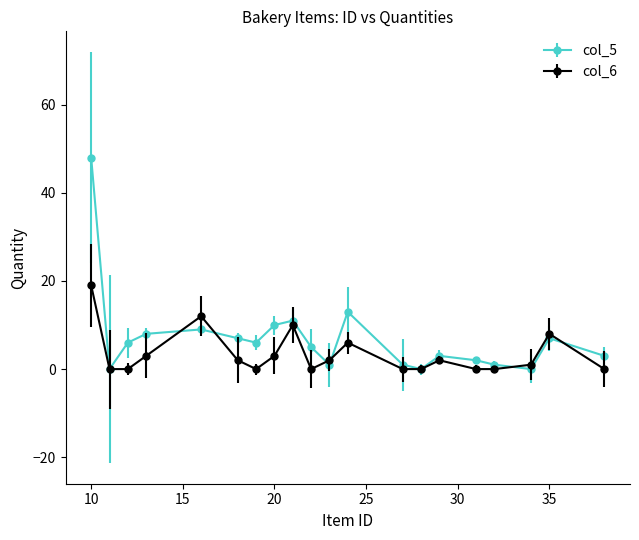

Which series has the largest range (max minus min)?

col_5